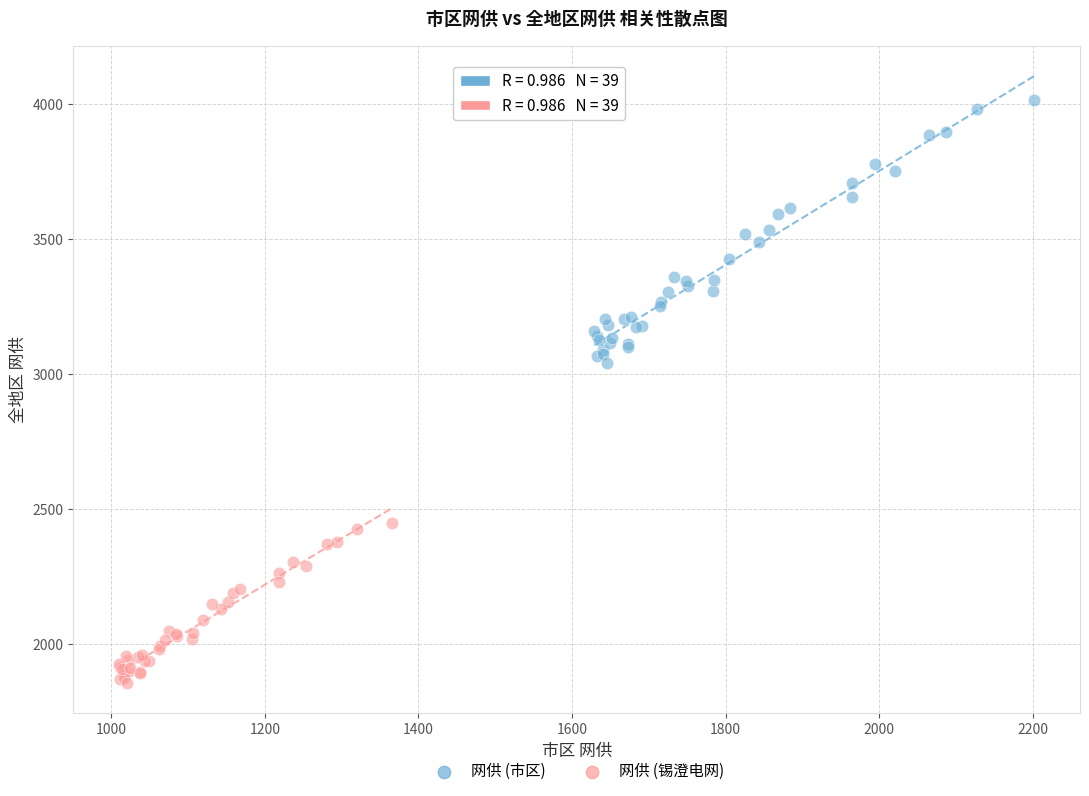

Which series reaches the minimum Y coordinate?

网供 (锡澄电网)